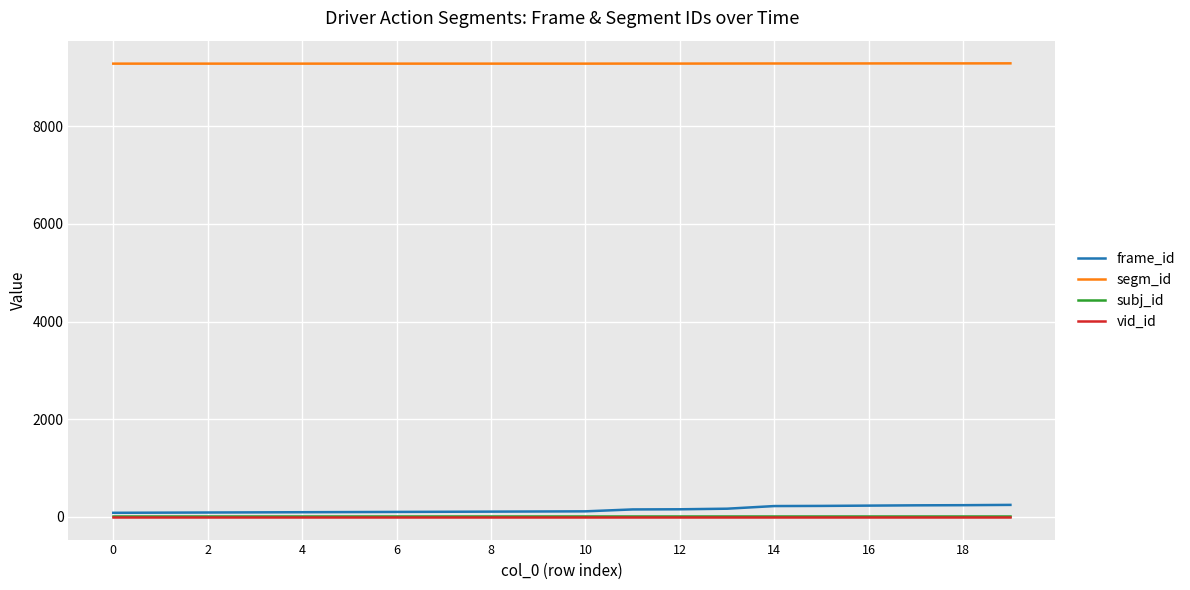

True or false: subj_id and segm_id cross at least once.

False